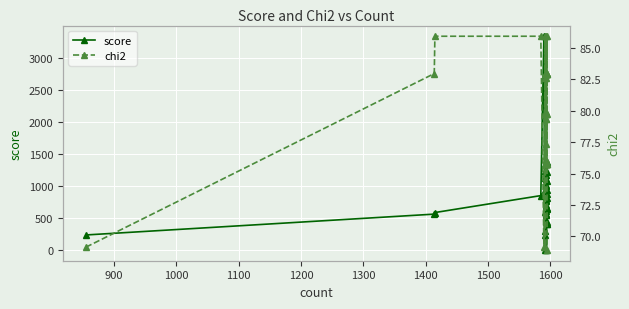

Reading right to left, transcribe all the data shown in this chart.

score: 430.7	1082.1	870.1	1372.6	1224.2	658.8	404.2	642.2	412.6	941.8	810.5	765.9	1175.8	2128.2	1339.7	0.0	831.8	700.8	774.2	1019.8	1106.9	999.3	636.9	447.1	669.1	609.4	561.3	543.5	1122.6	240.5	296.8	591.8	0.0	1237.7	939.9	3333.0	848.6	584.4	559.8	235.0
chi2: 68.9	75.8	75.8	75.8	75.8	79.7	83.0	83.0	83.0	83.0	85.9	75.8	75.8	76.1	79.4	79.7	79.9	83.0	83.0	83.0	83.0	85.9	75.8	76.1	77.4	79.4	82.6	83.0	69.2	75.8	79.7	82.6	83.0	85.9	79.7	69.2	85.9	85.9	83.0	69.2